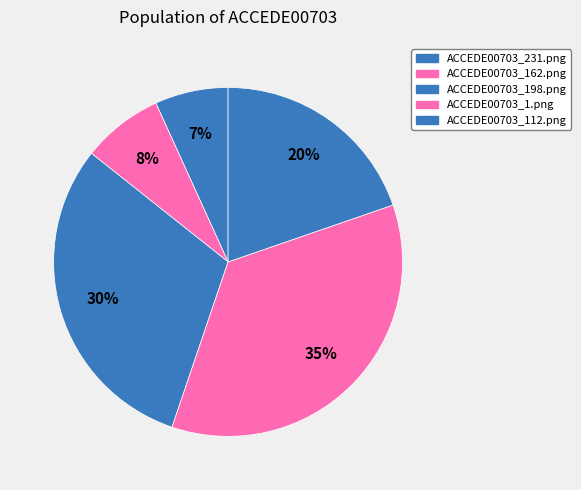

What portion of the pie excludes ACCEDE00703_112.png?

80.3%